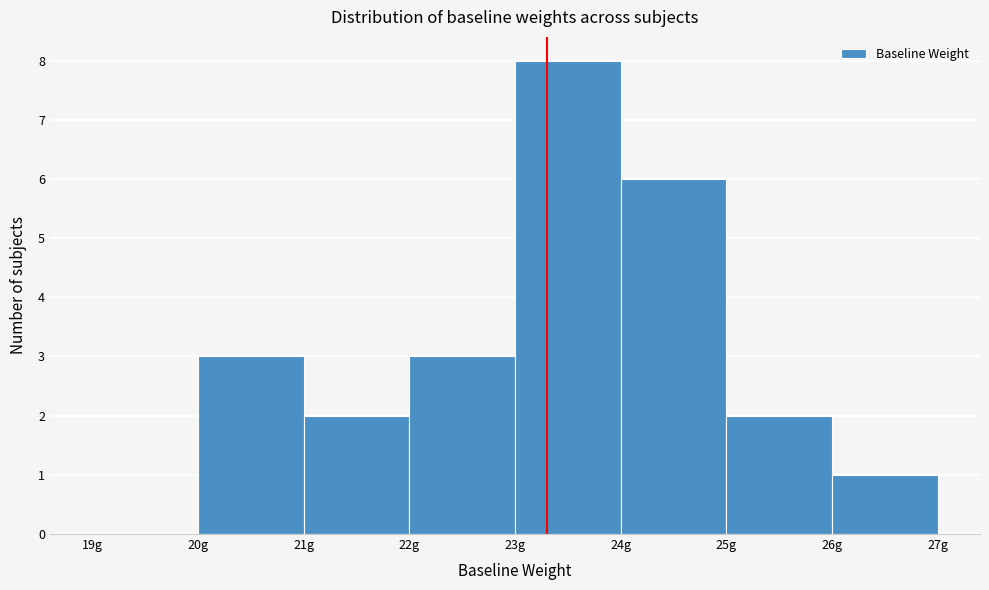

Reading left to right, list every bar in this chart as the range it spans on the x-axis followed by its height. The values are not printed on the chart, so give them approximately, as read against the axis.

19 to 20: 0
20 to 21: 3
21 to 22: 2
22 to 23: 3
23 to 24: 8
24 to 25: 6
25 to 26: 2
26 to 27: 1